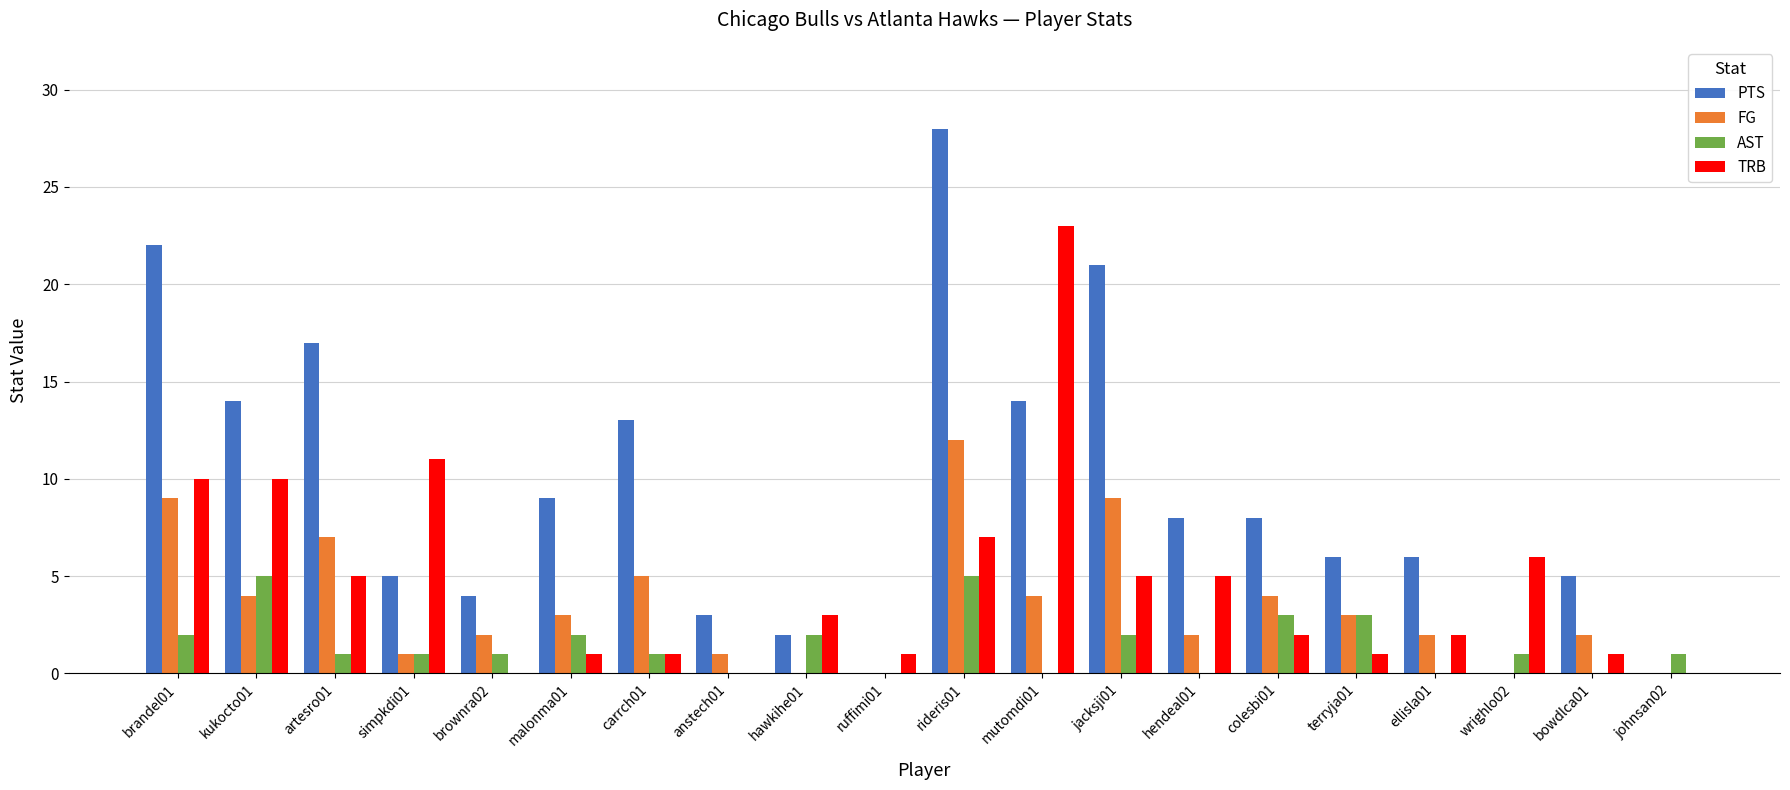

What is the difference between the TRB values at anstech01 and kukocto01?

10